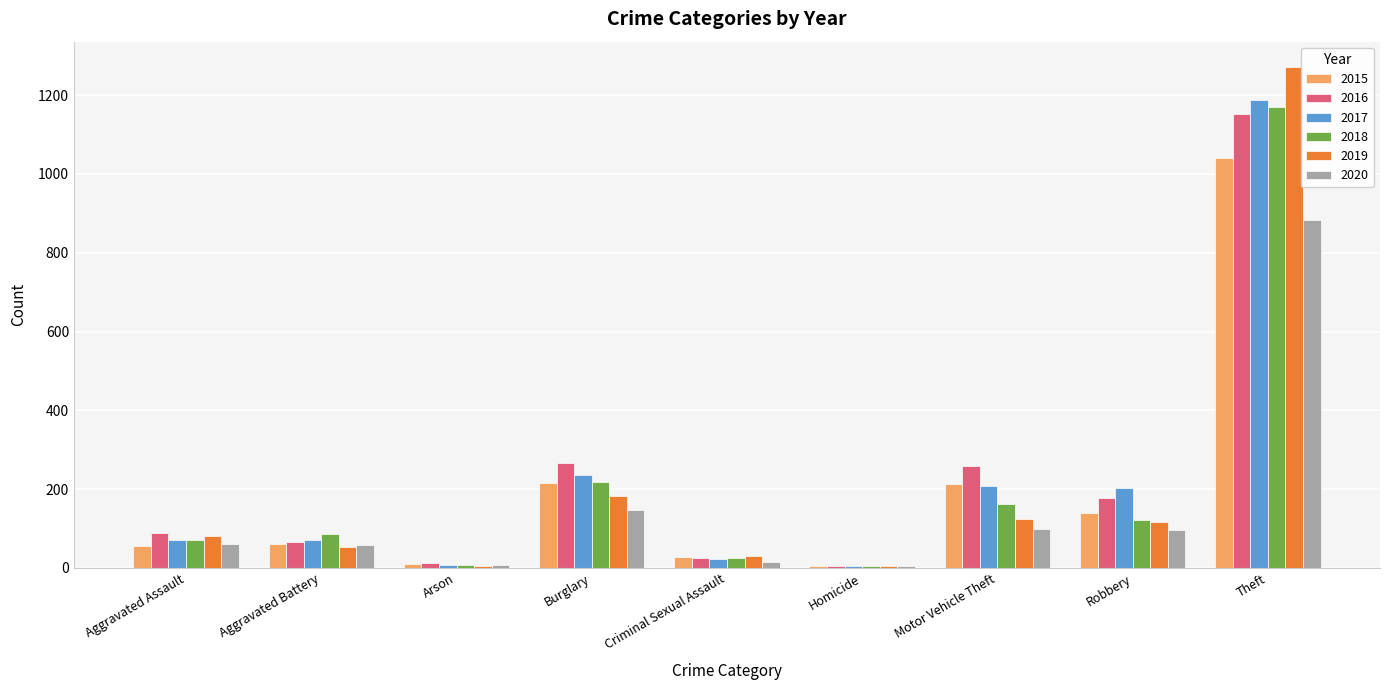

Which category has the highest value in the 2020 series?

Theft